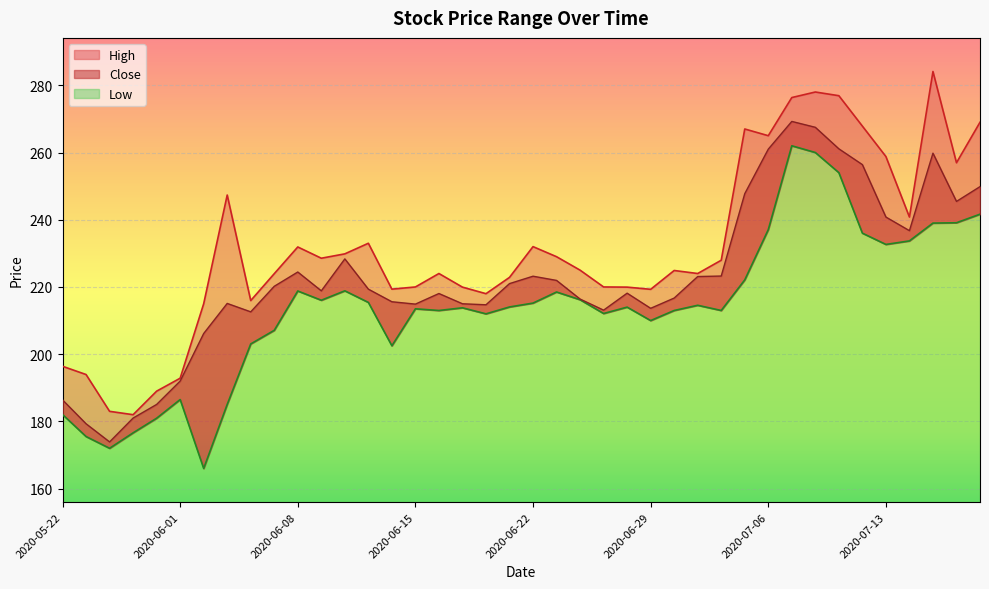

At which category does the chart reach its peak across all series?

2020-07-15